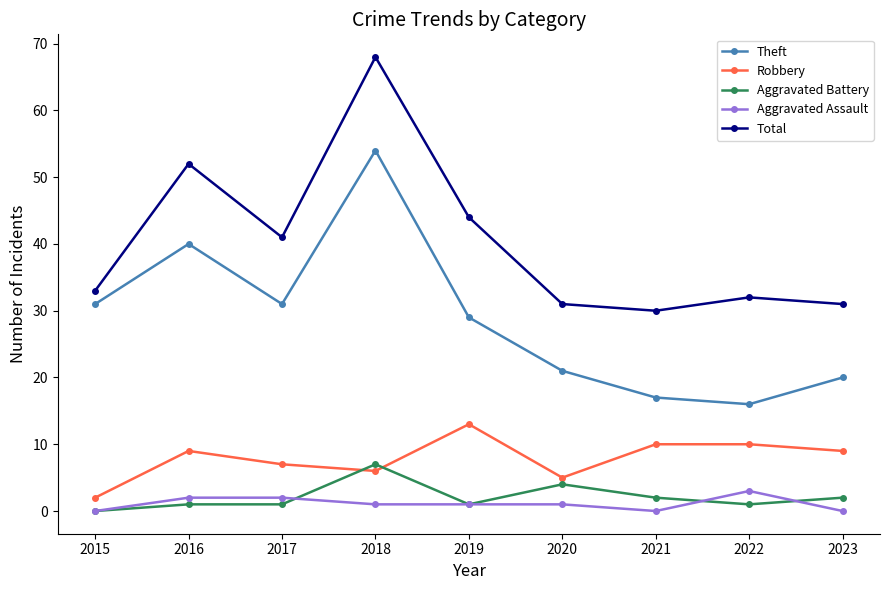

True or false: Aggravated Battery and Total cross at least once.

False